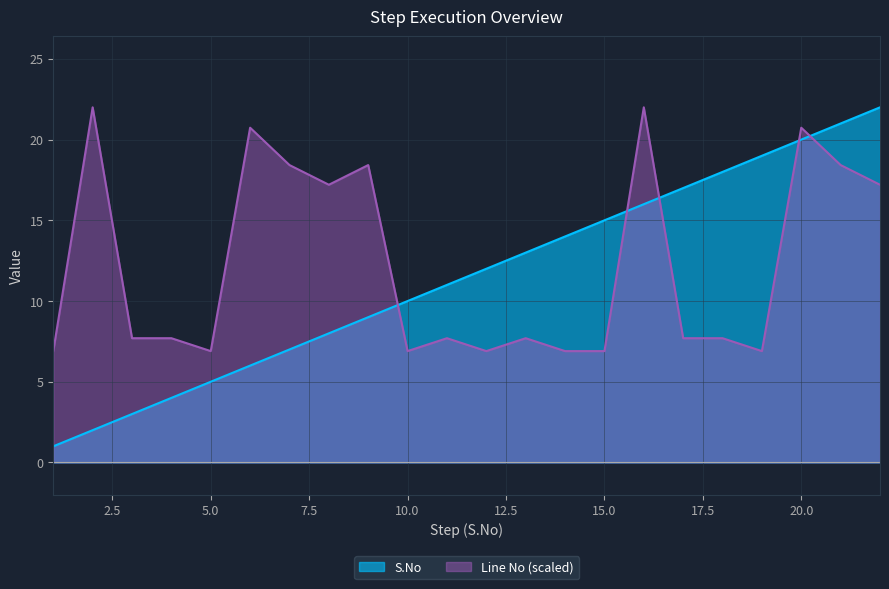

Which category has the highest value across all series?

22